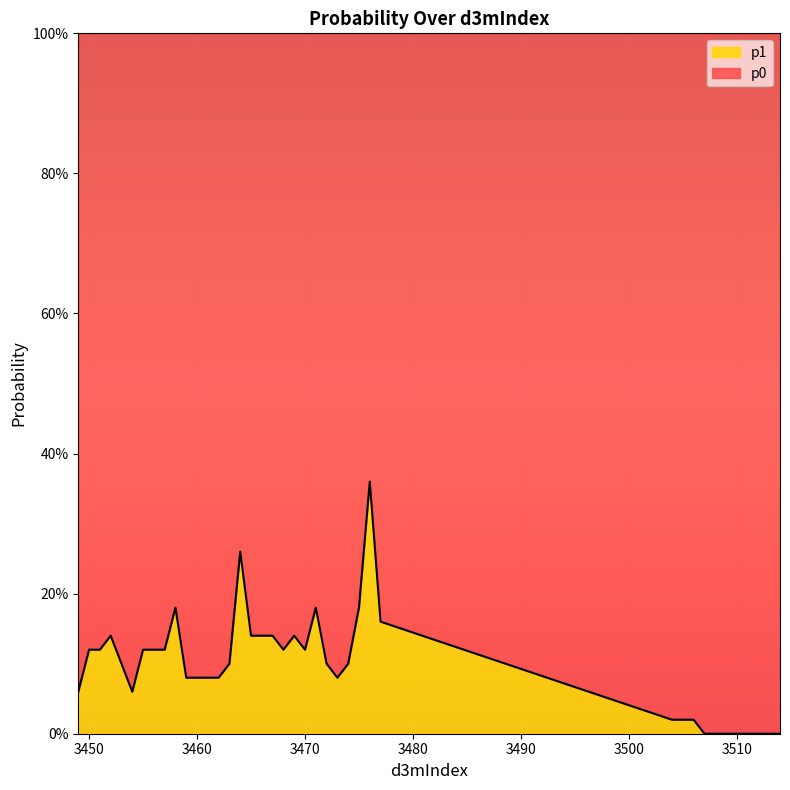

What value does the data have at 3460?

0.1